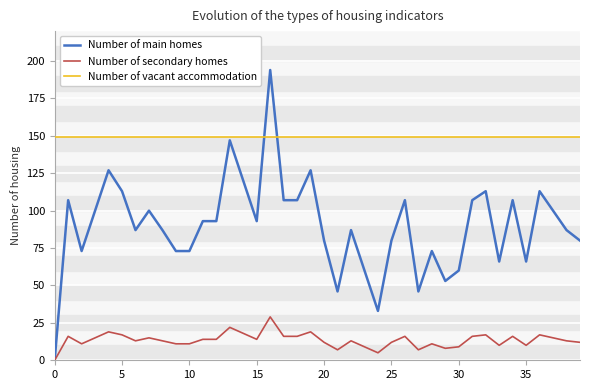

Rank the series at 11 from lowest to highest value.

Number of secondary homes, Number of main homes, Number of vacant accommodation